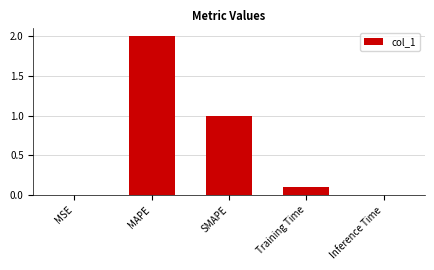

What is the sum of all values?

3.1